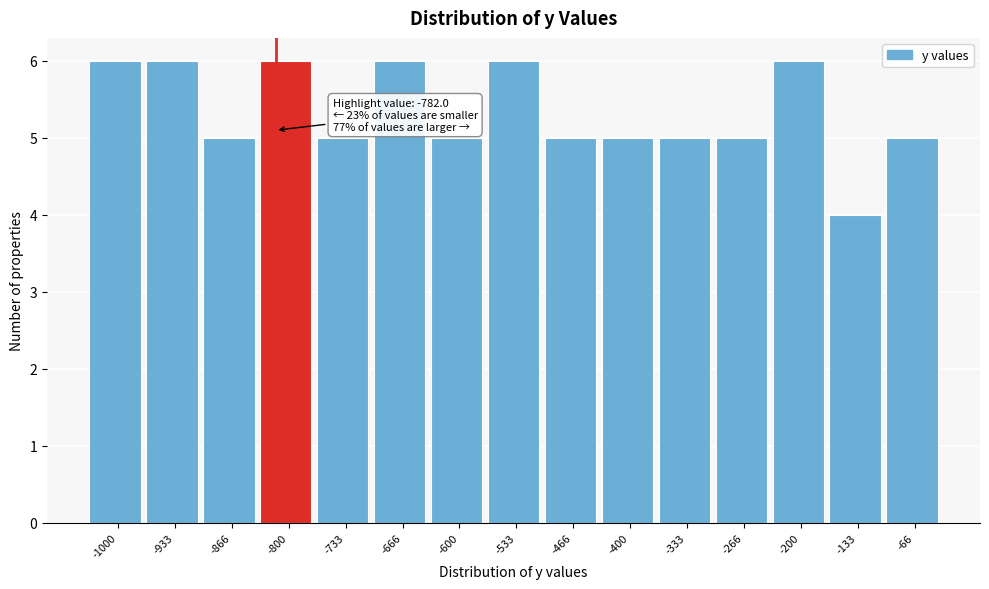

Reading left to right, what are all the values shown in this chart?

6	6	5	6	5	6	5	6	5	5	5	5	6	4	5